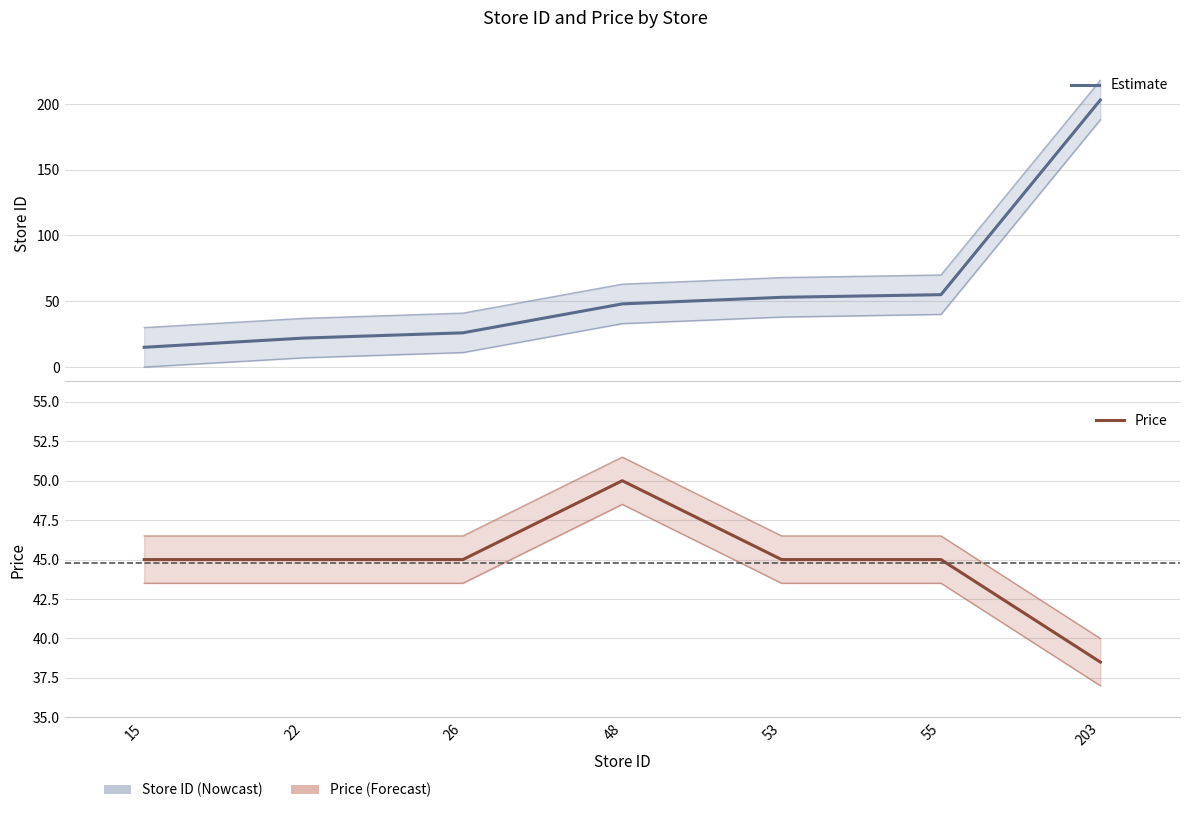

Is the value of Price at 203 greater than the value of Estimate at 15?

Yes